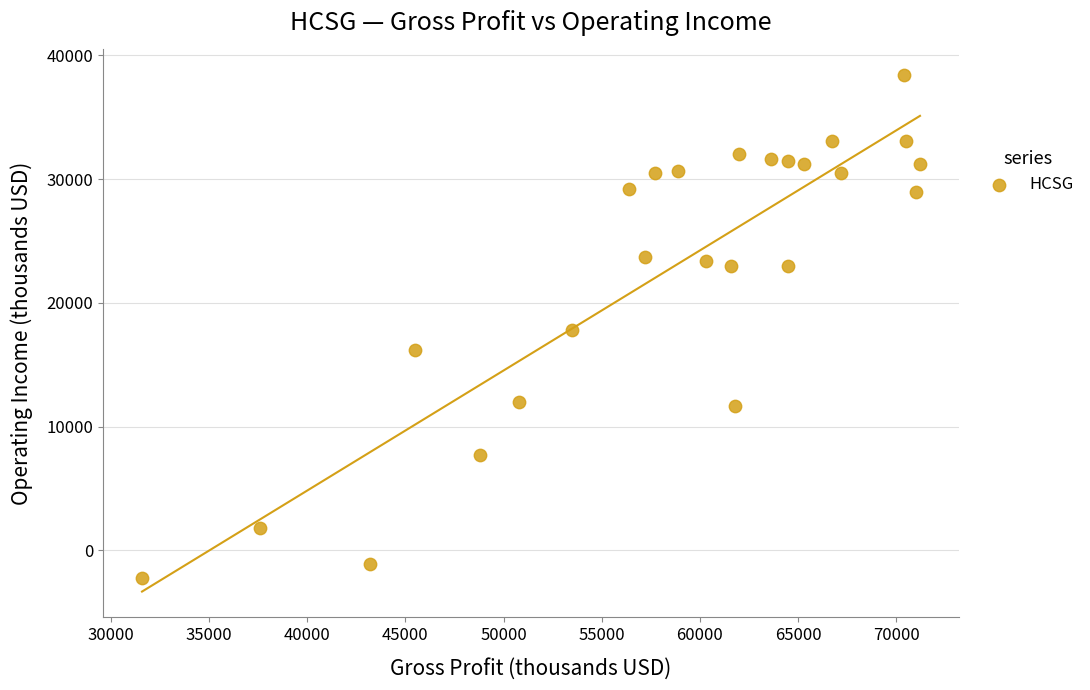

What is the range of X values (max minus min)?

39600